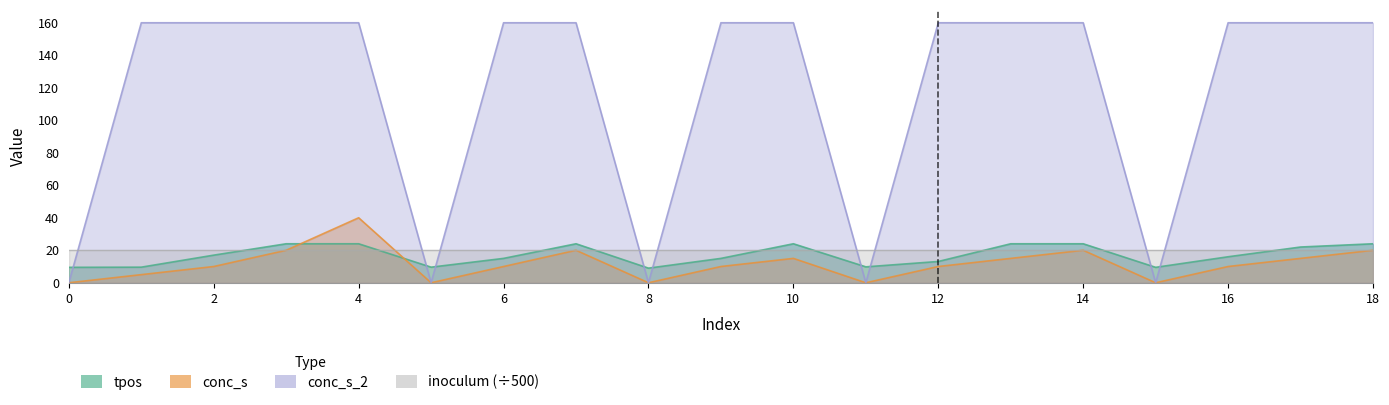

How many values in the conc_s_2 series are below 160?

5